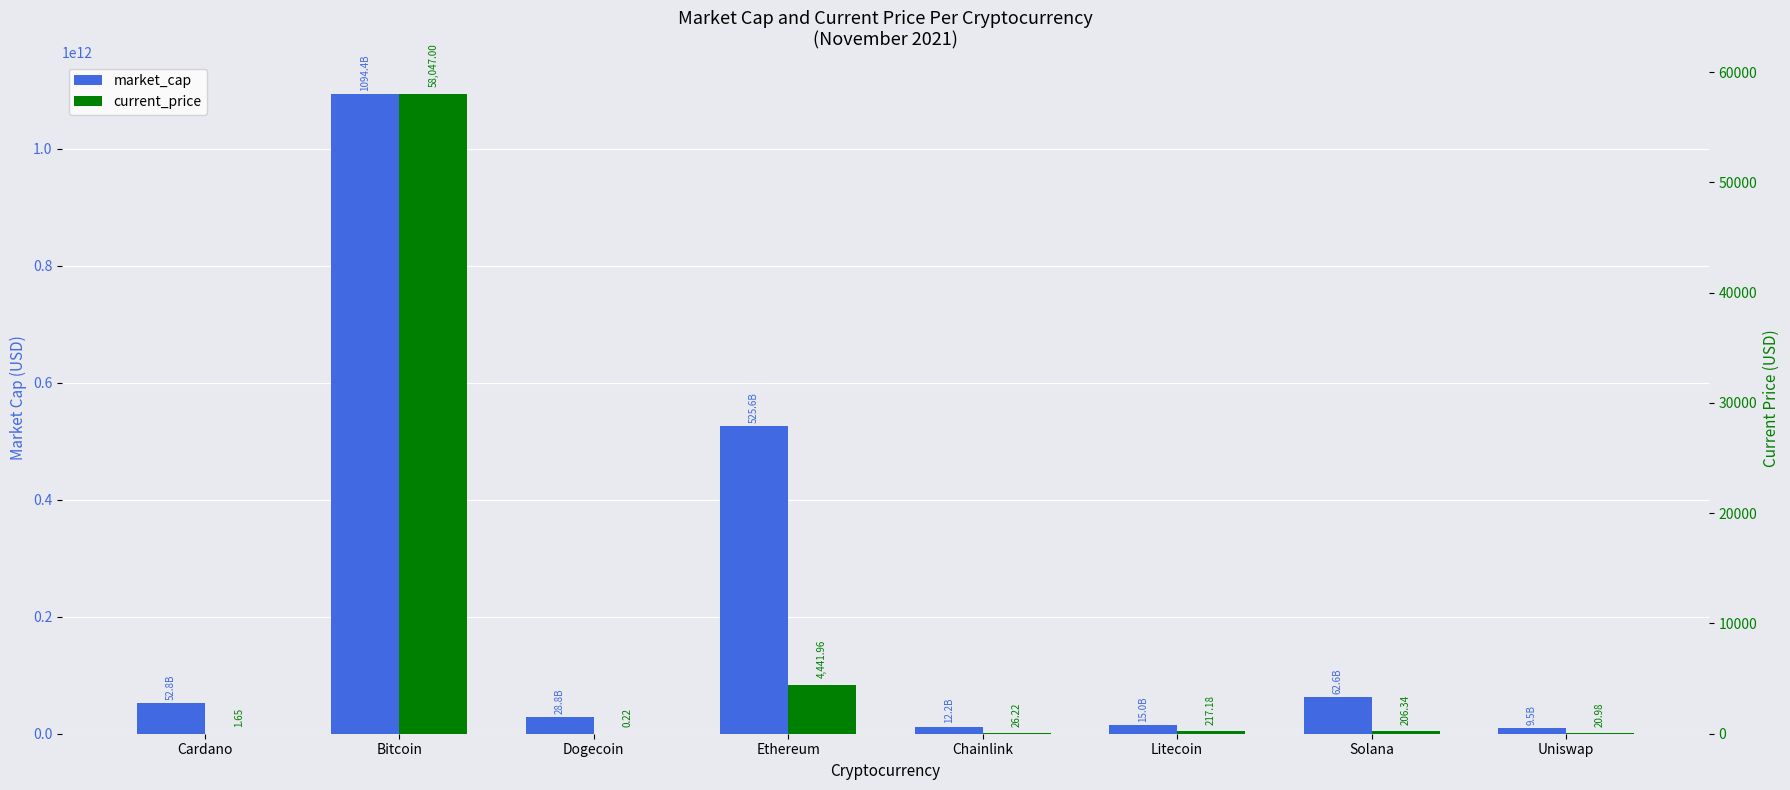

Rank the series by their average value, from lowest to highest.

current_price, market_cap